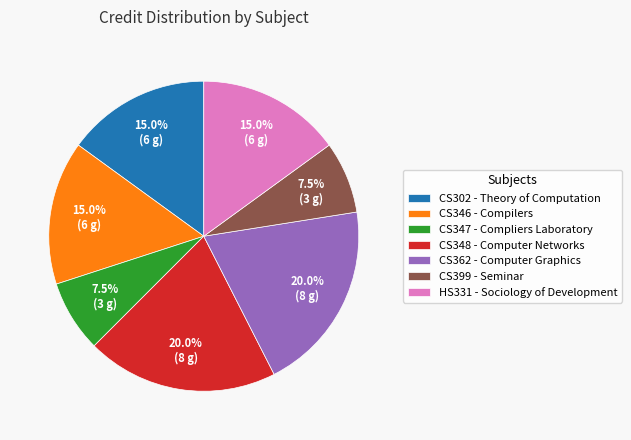

Approximately how many times larger is the value at CS362 - Computer Graphics compared to CS348 - Computer Networks?

1.0